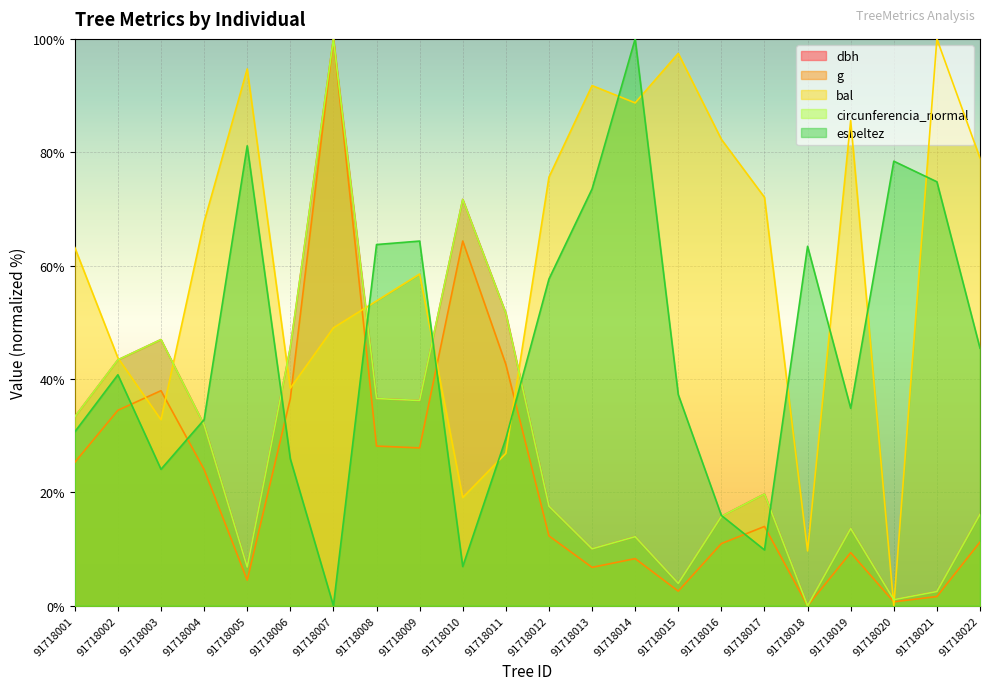

What is the value of the g point at the 4th from the left?

24.0